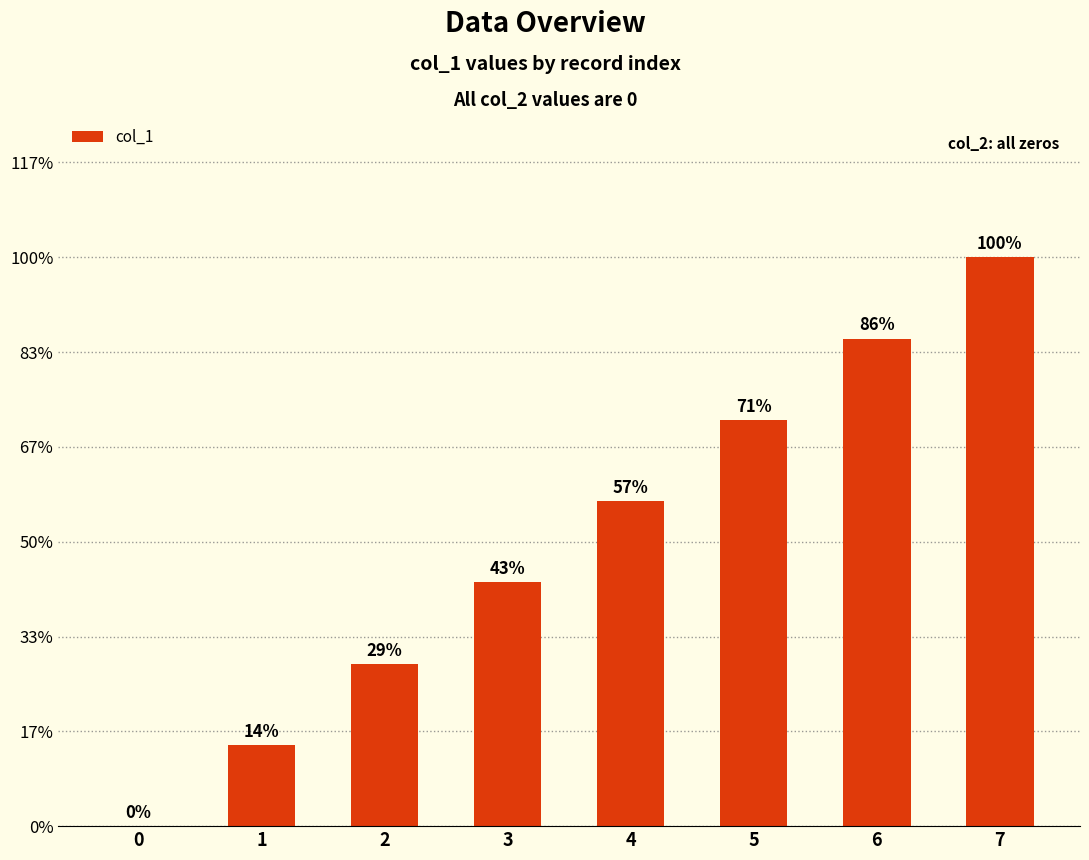

The chart shows a value of 5 at 0. True or false?

False